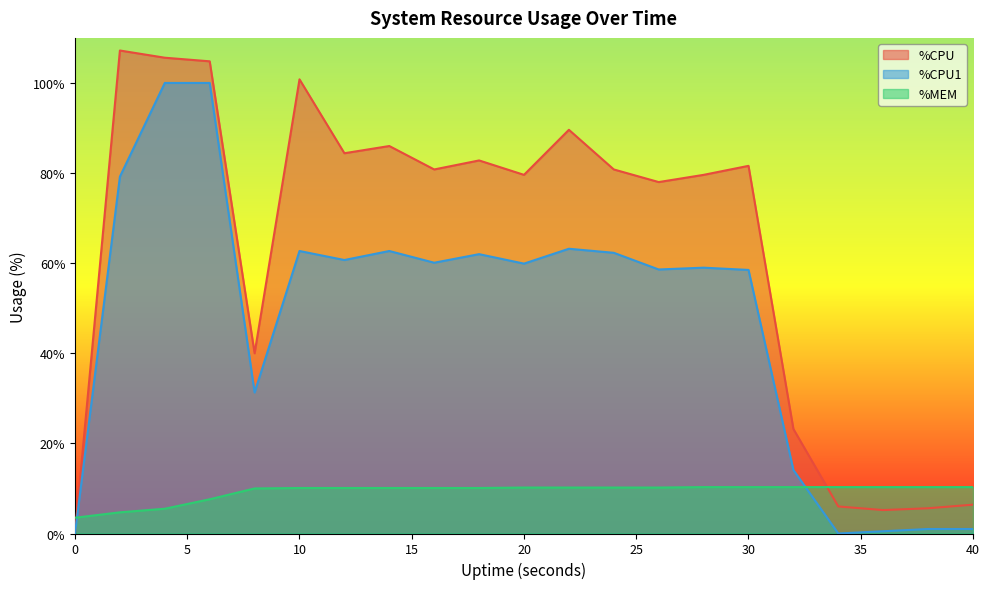

List the series in order of their peak value, highest first.

%CPU, %CPU1, %MEM